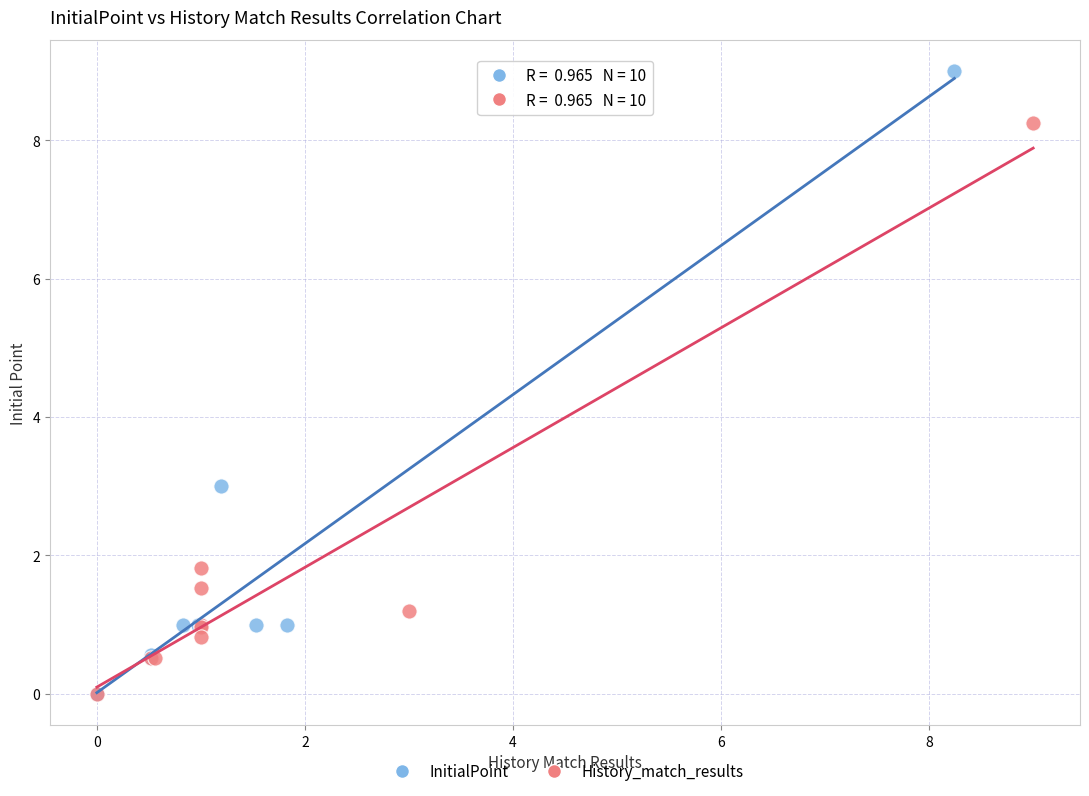

Which series contains the highest Y value?

InitialPoint